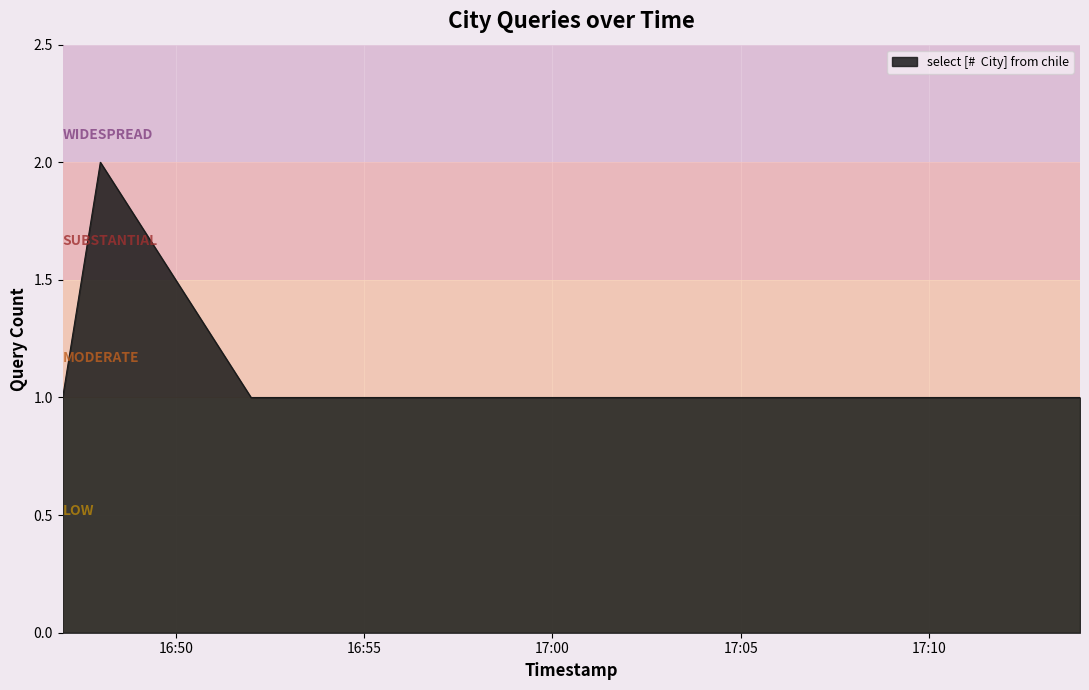

How many series are shown in this chart?

1